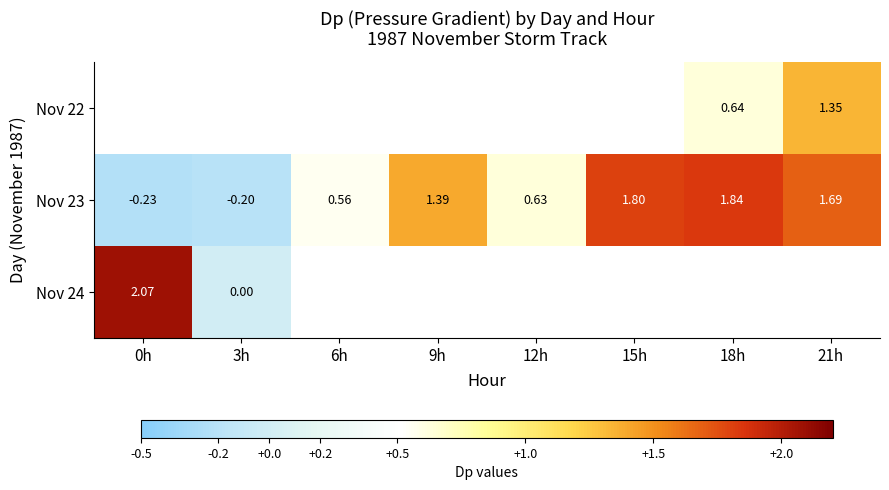

Is the value of Nov 24 at 3h greater than the value of Nov 23 at 12h?

No